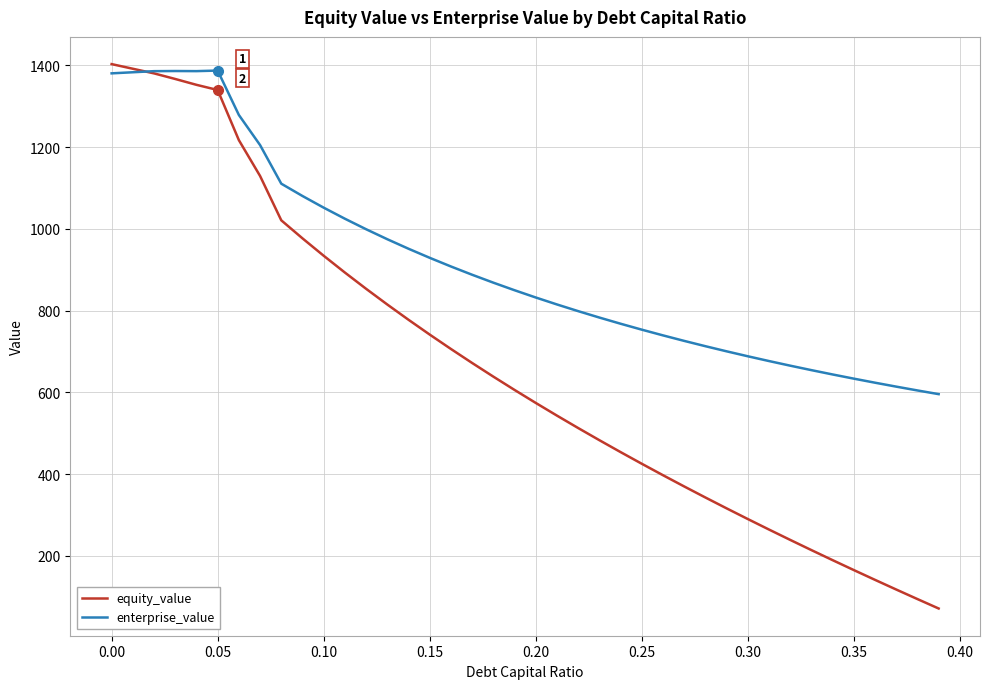

List the series in order of their overall mean, lowest first.

equity_value, enterprise_value